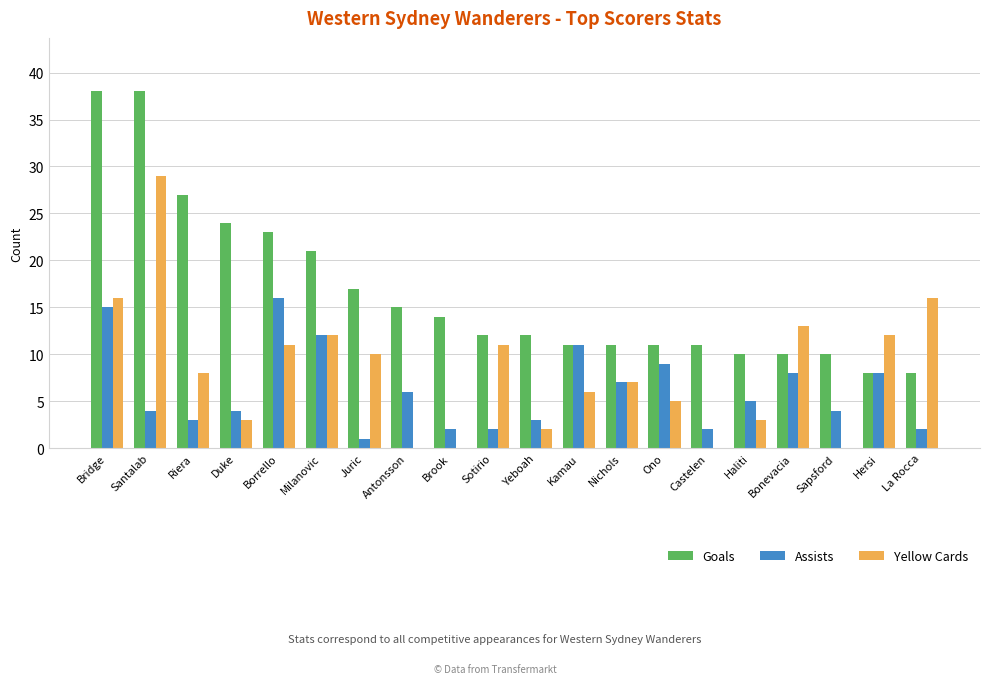

What value does the Yellow Cards series have at Borrello?

11